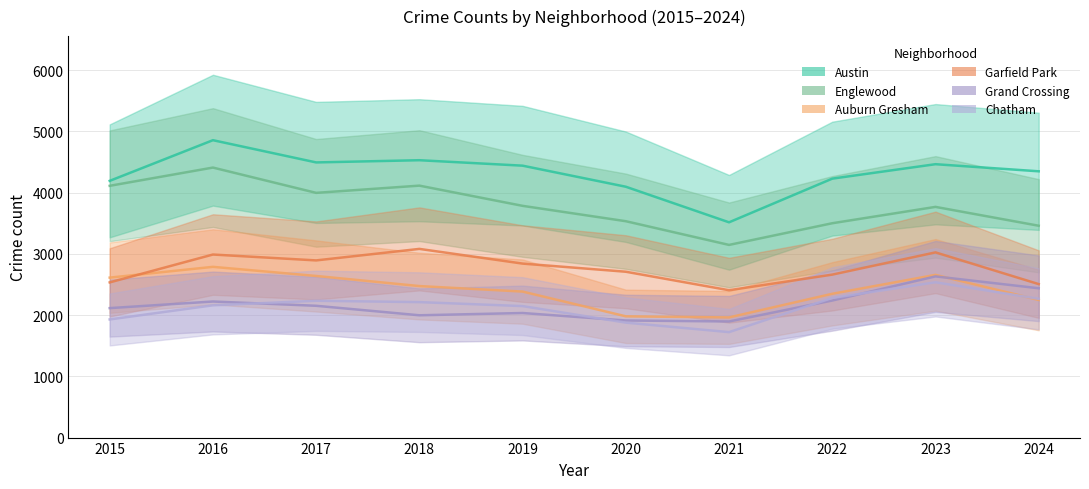

True or false: Englewood has a value of 6589 at 2019.

False